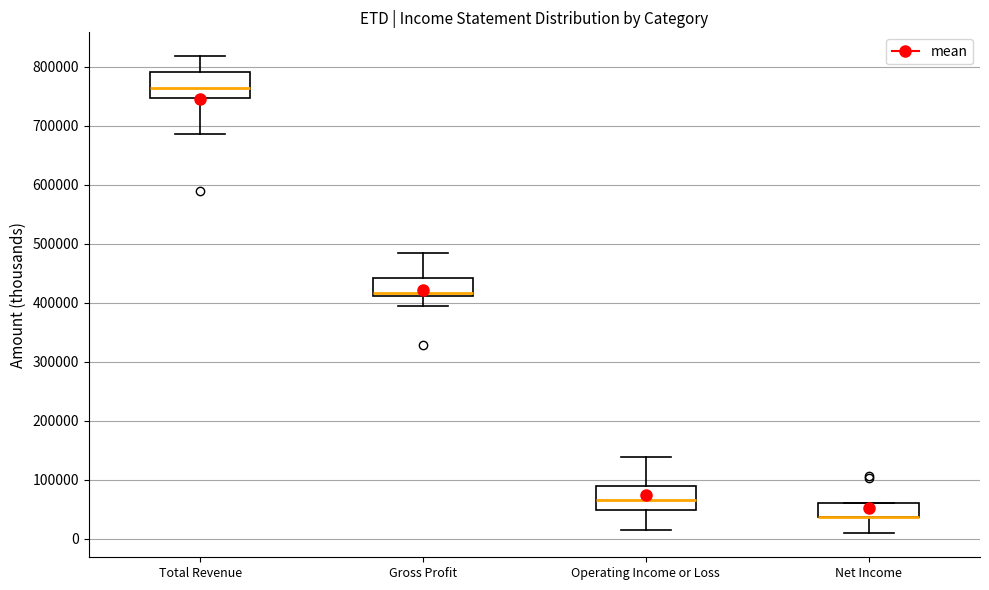

Where does the upper whisker of the box for Total Revenue end on the y-axis? The values are not printed on the chart, so give them approximately, as read against the axis.

820000